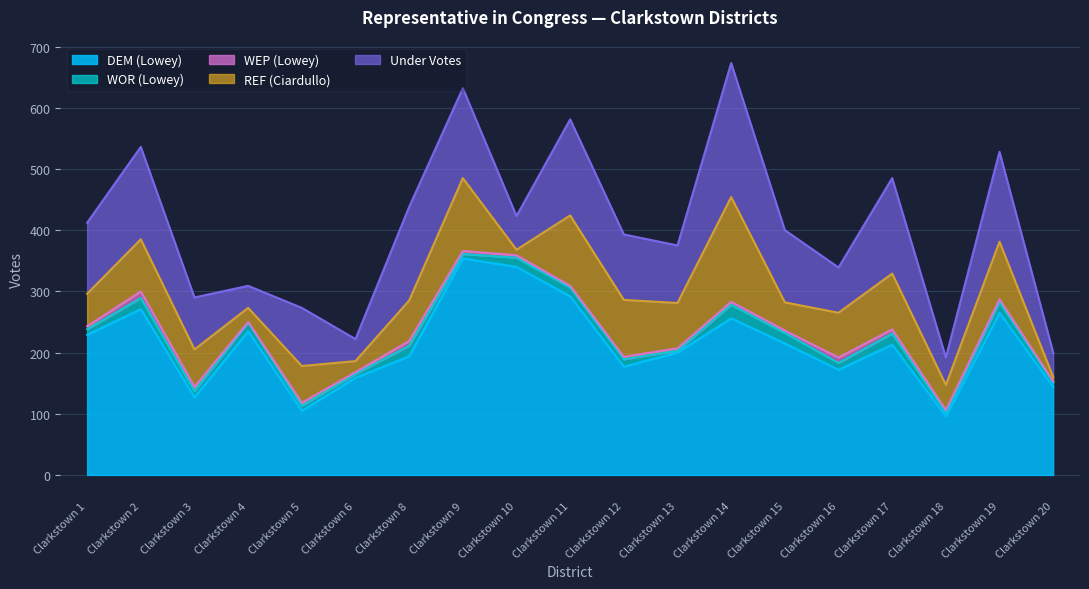

What is the difference between the second highest and second lowest values in the WOR (Lowey) series?

12